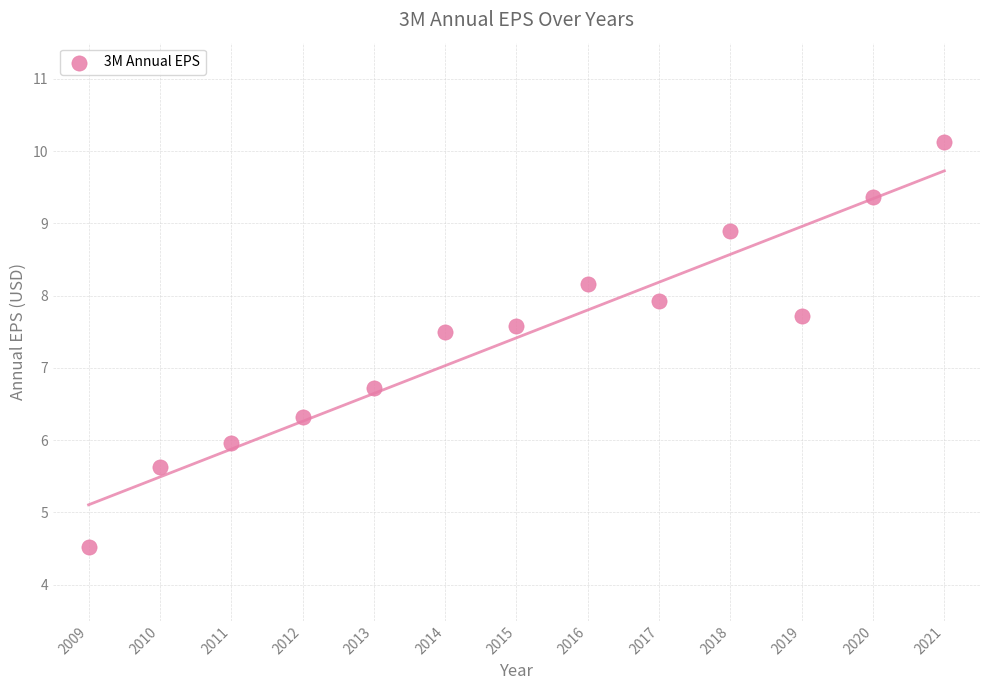

What Y value in the scatter plot is closest to 7?

6.7